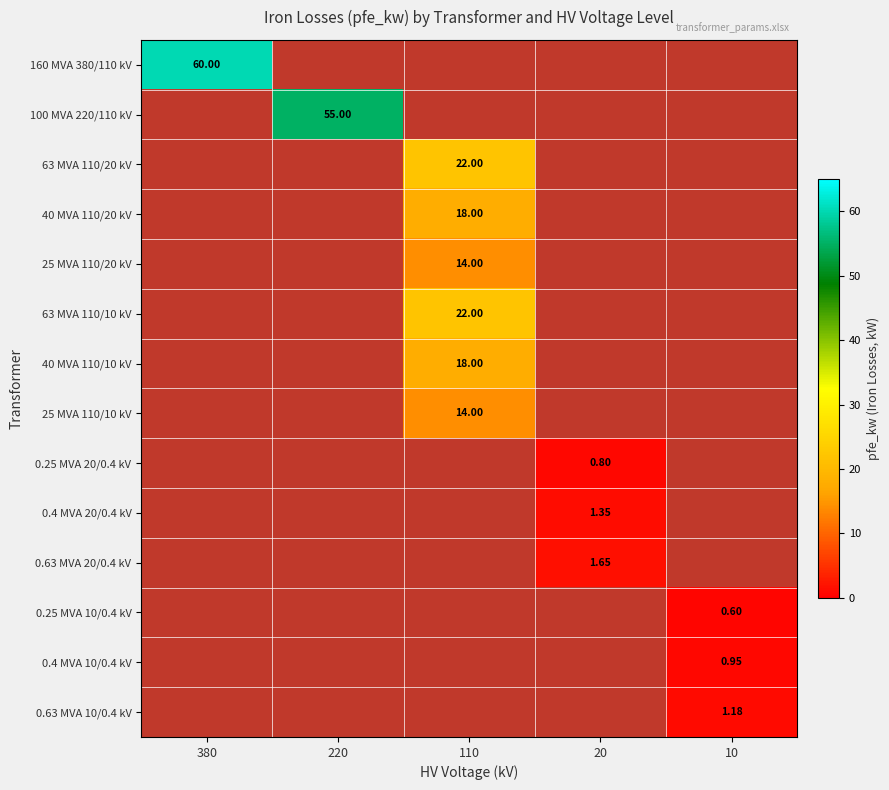

Which label corresponds to the largest value in the chart?

380